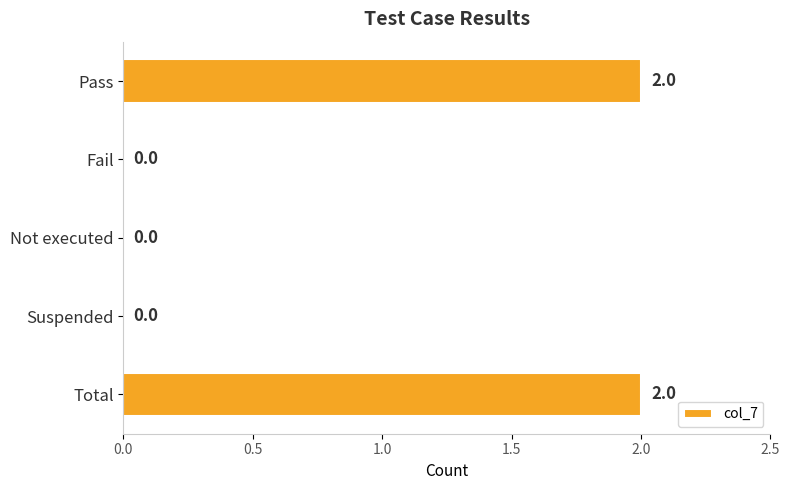

The value at Pass is 1. True or false?

False